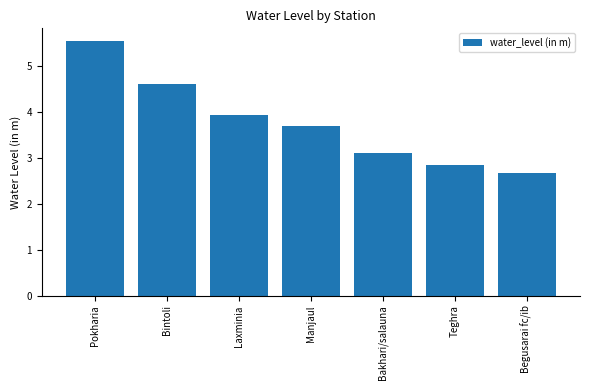

What is the label of the 2nd bar from the right?

Teghra